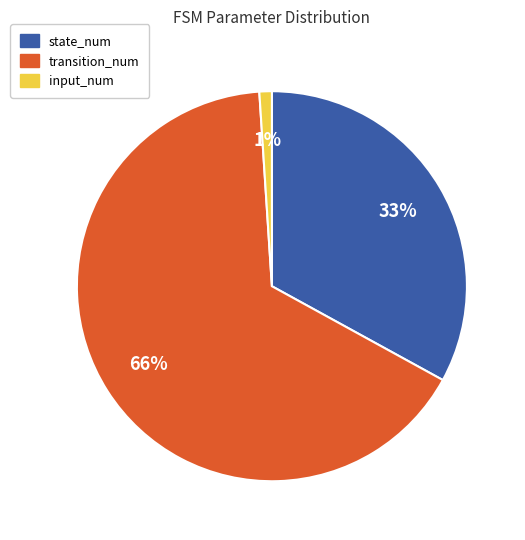

To the nearest percent, what is the difference between the largest and smallest slice percentages?

65%